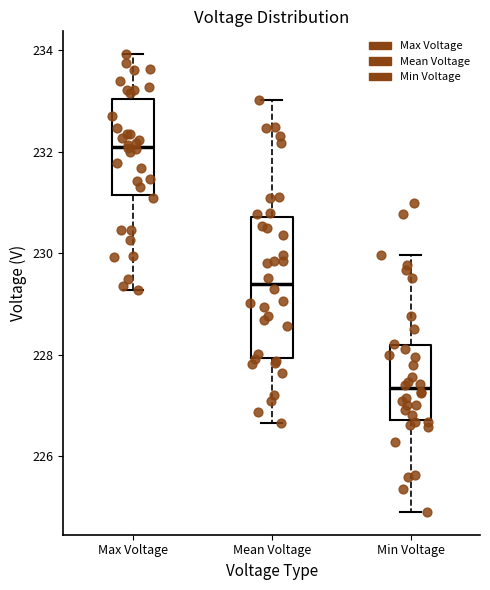

Reading left to right, transcribe this box plot: for each box, give where its median line is, the range the box spans, and where its two whiskers end, as read against the y-axis. The values are not printed on the chart, so give them approximately, as read against the axis.

Max Voltage: median 232.0, box 231.2 to 233.0, whiskers 229.2 to 234.0
Mean Voltage: median 229.4, box 228.0 to 230.8, whiskers 226.6 to 233.0
Min Voltage: median 227.4, box 226.8 to 228.2, whiskers 225.0 to 230.0